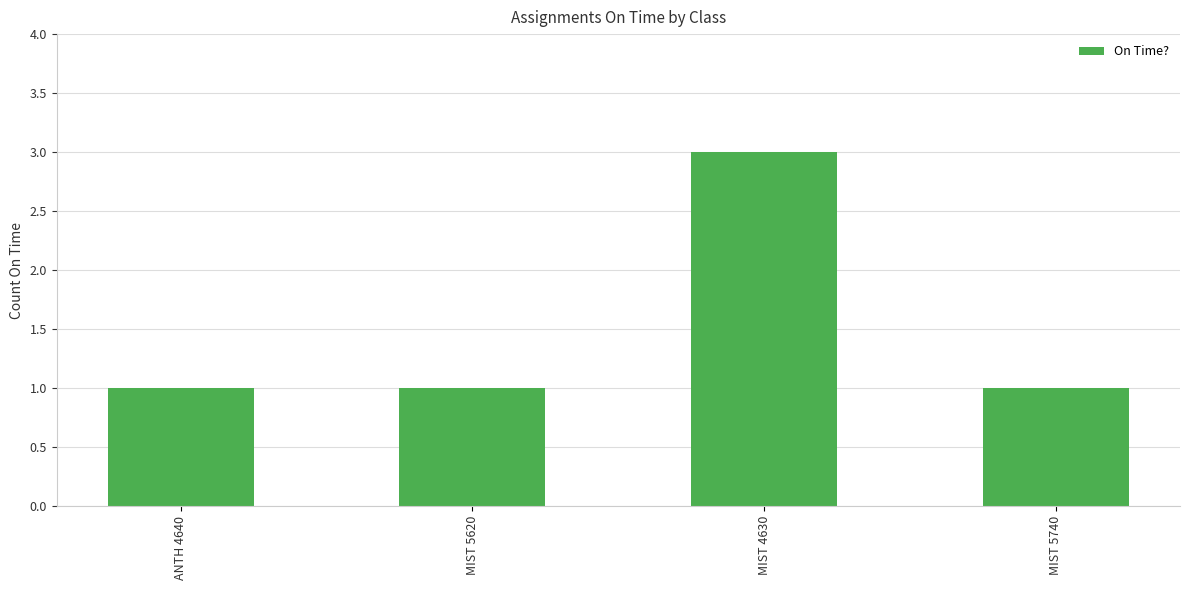

Count the values in the range 1 to 3.

4